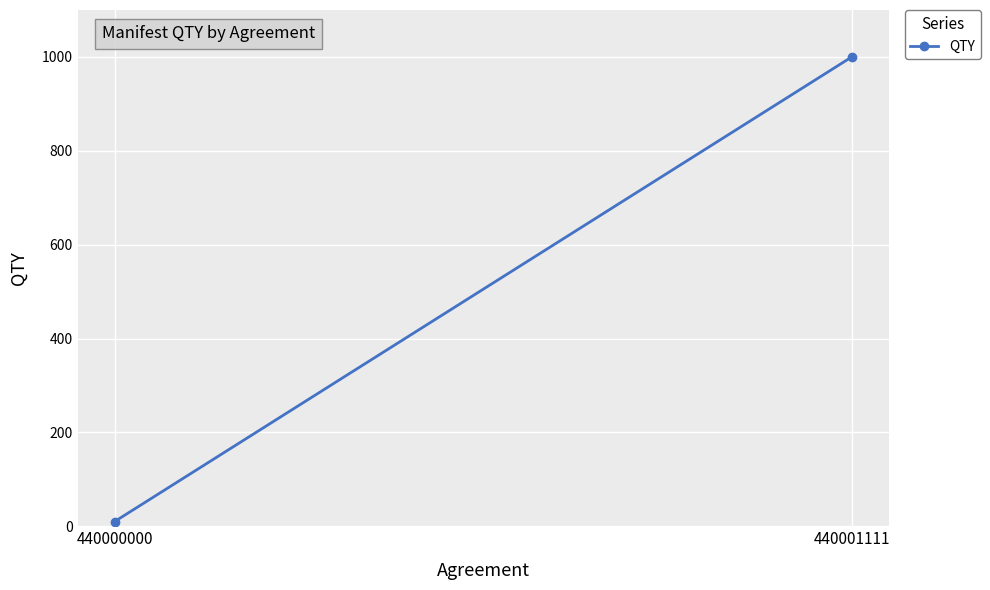

Reading right to left, transcribe all the data shown in this chart.

1000	10